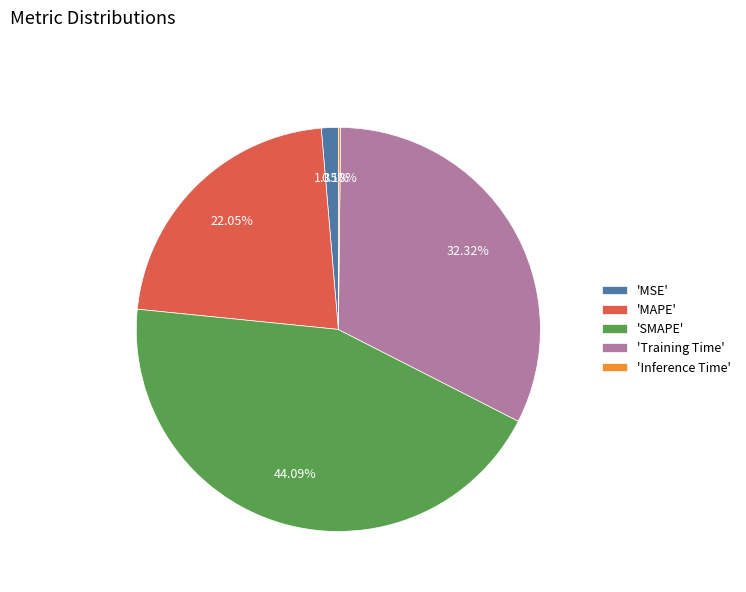

Is 'Training Time' the majority of the pie?

No